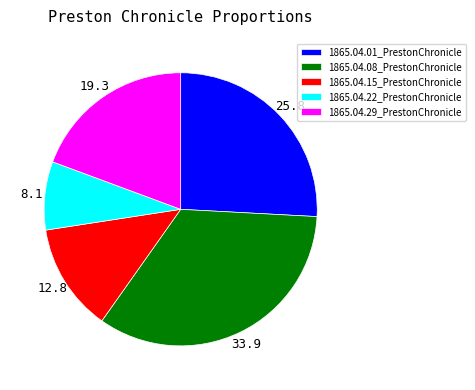

Which category has the biggest portion of the pie?

1865.04.08_PrestonChronicle